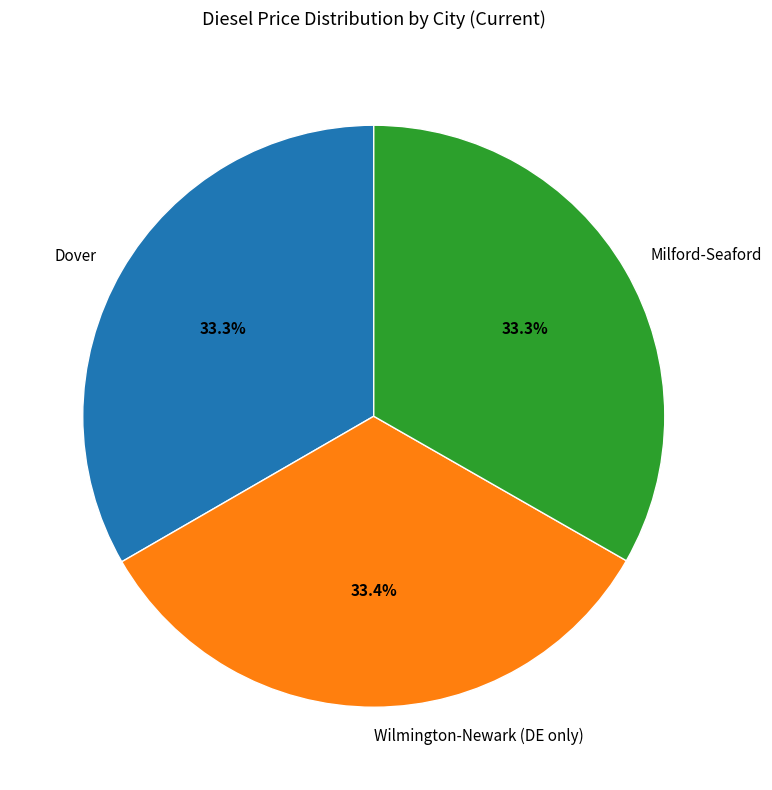

Approximately how many times larger is the value at Dover compared to Milford-Seaford?

1.0